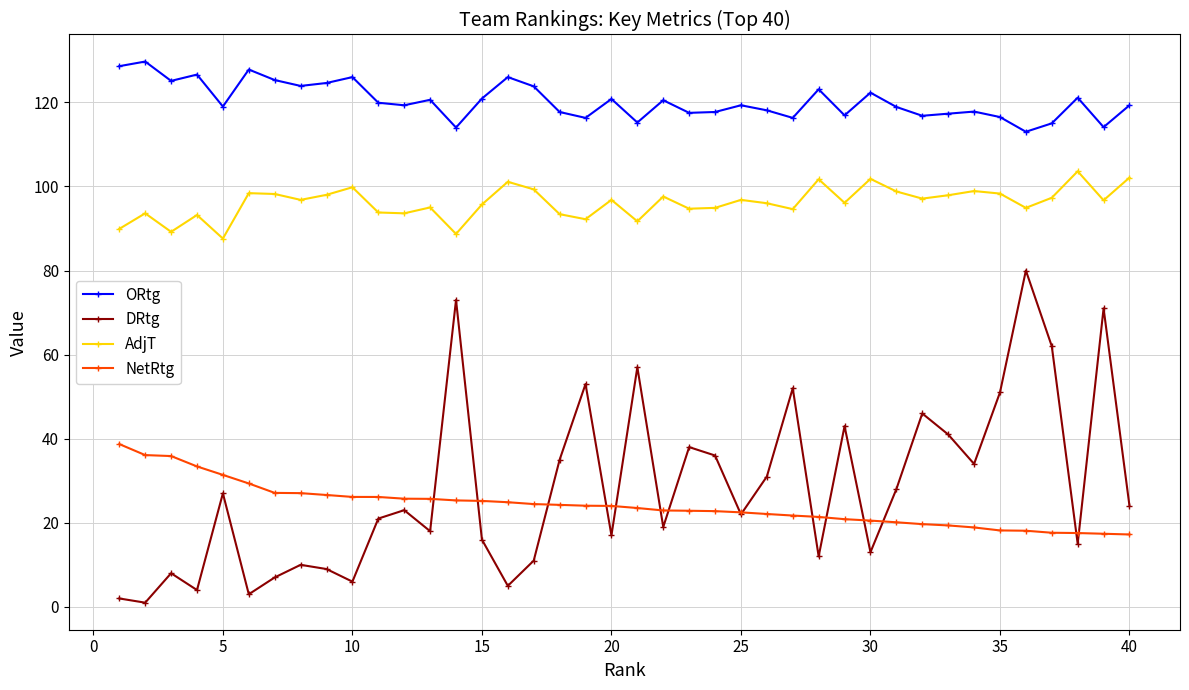

What is the average value of the DRtg series?

28.1